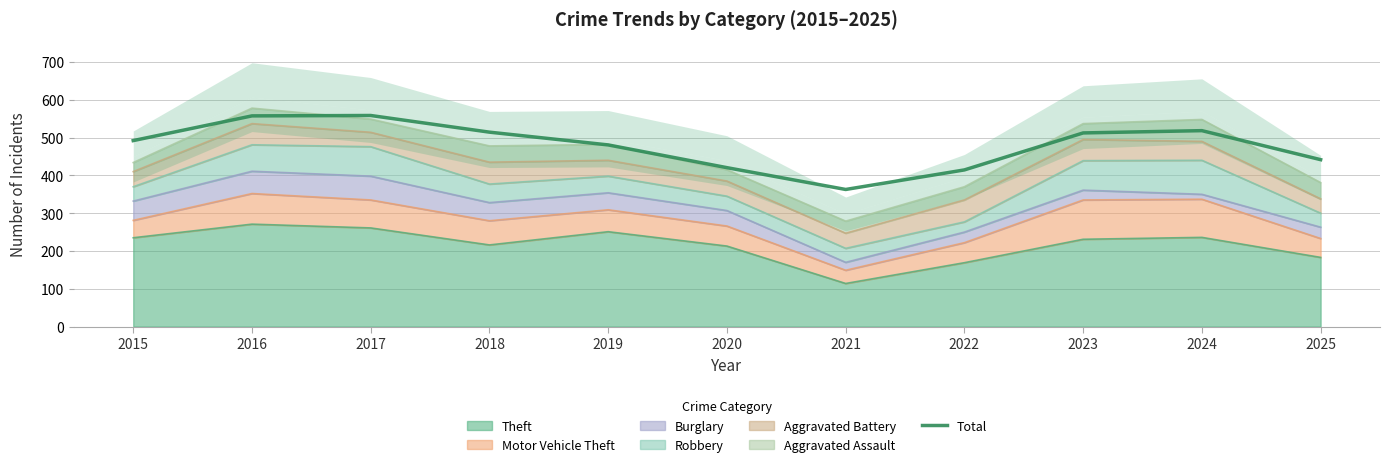

Rank the categories by value from highest to lowest.

2017, 2016, 2024, 2018, 2023, 2015, 2019, 2025, 2020, 2022, 2021